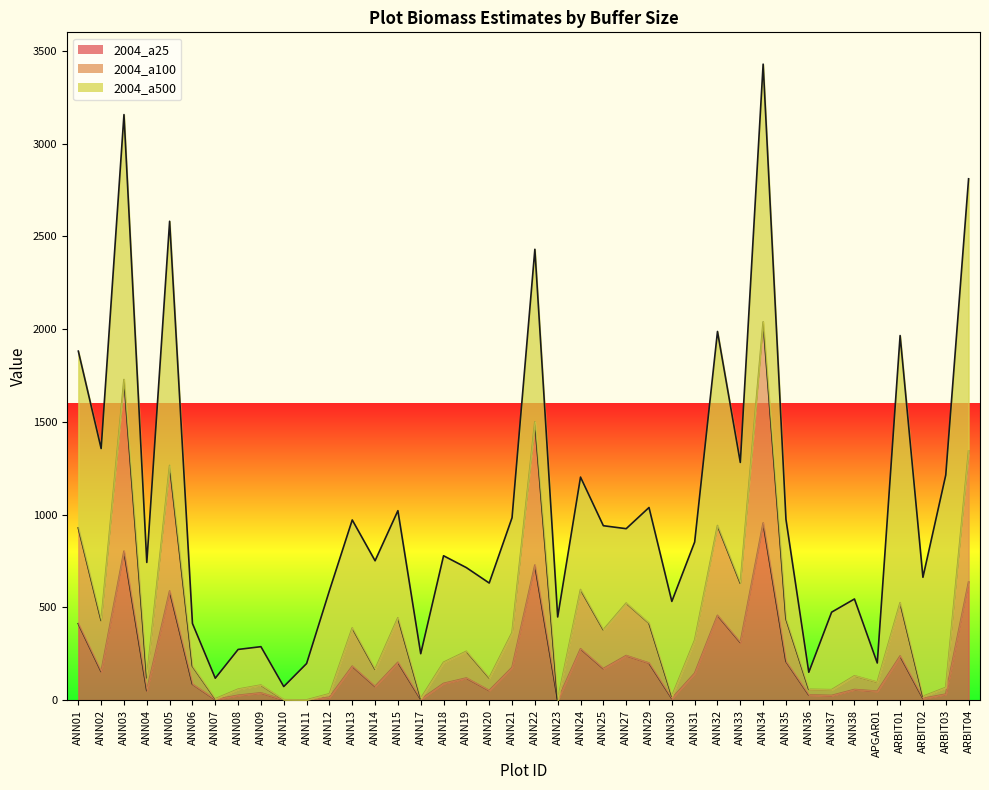

Does the chart display data point markers on the line(s)?

No